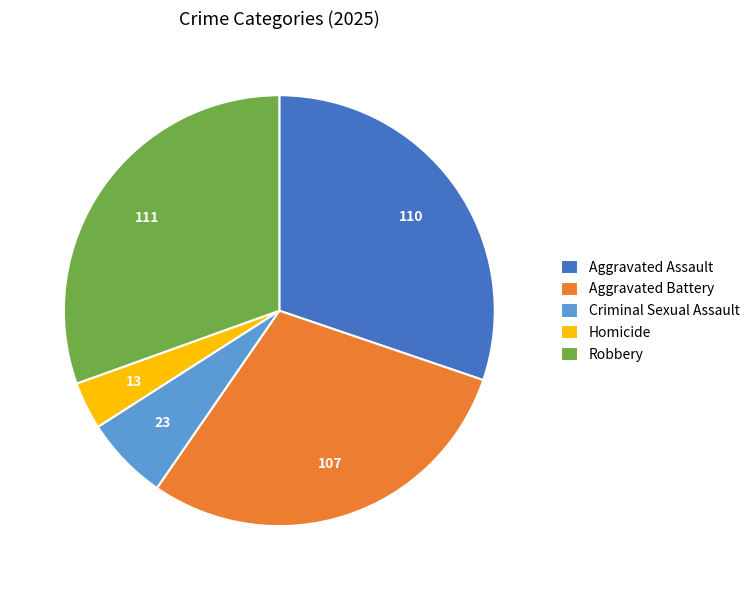

Do Homicide and Aggravated Battery together represent more than half of the pie?

No